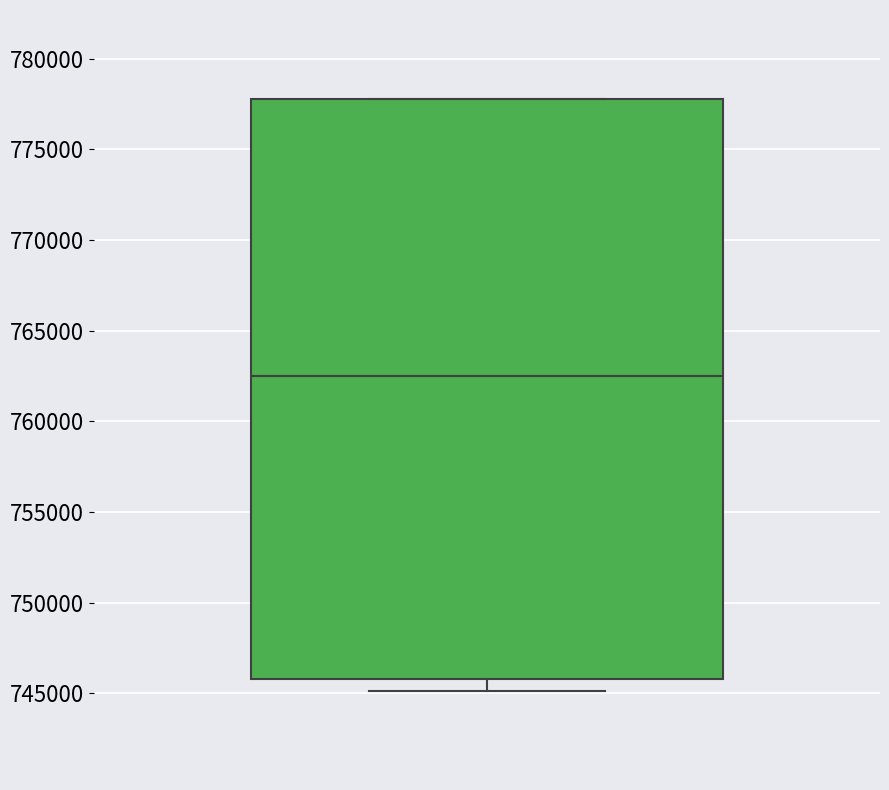

Transcribe this box plot: give where the median line is, the range the box spans, and where the two whiskers end, as read against the y-axis. The values are not printed on the chart, so give them approximately, as read against the axis.

median 762500, box 746000 to 778000, whiskers 745000 to 778000